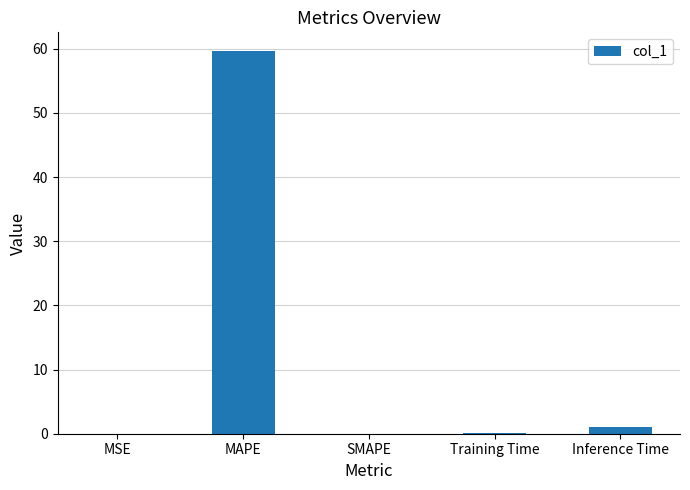

How many distinct data groups are displayed?

1